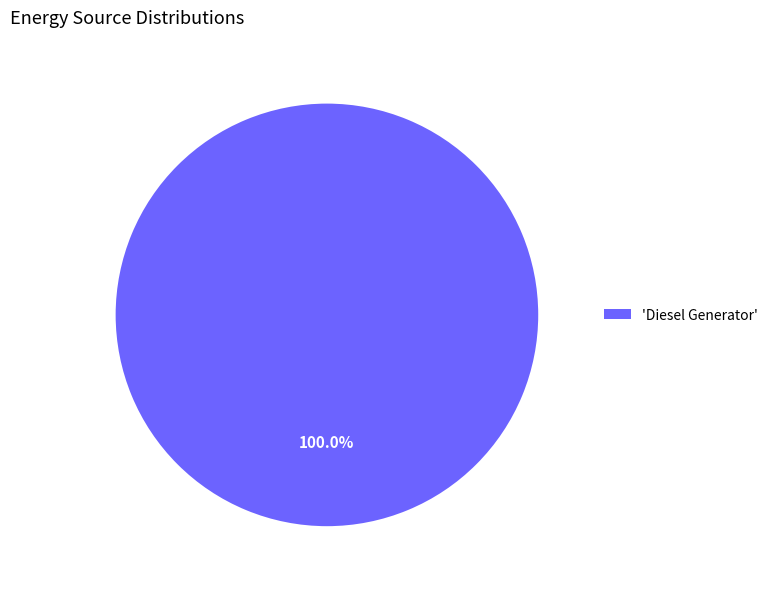

Rank the categories by value from lowest to highest.

'Diesel Generator'